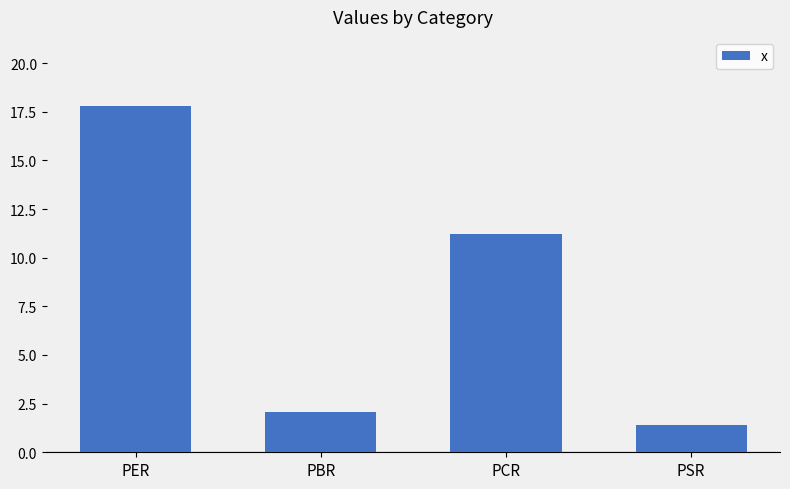

What is the sum of all values?

32.5